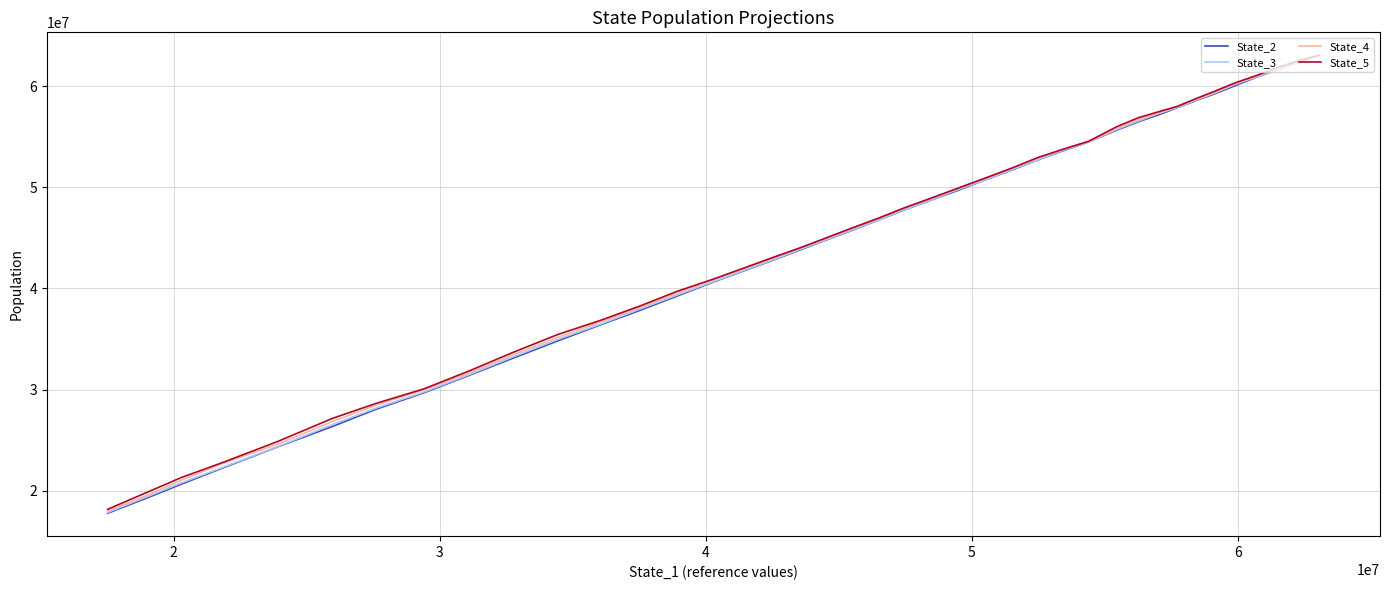

Is this an area chart (filled region under the line)?

No